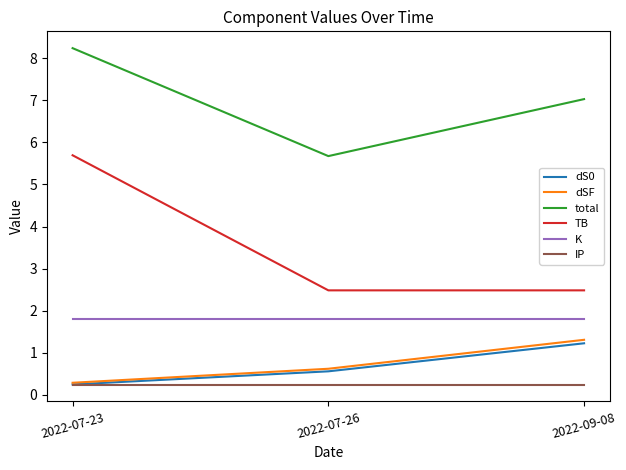

The total series shows 5.7 at 2022-07-26. True or false?

True